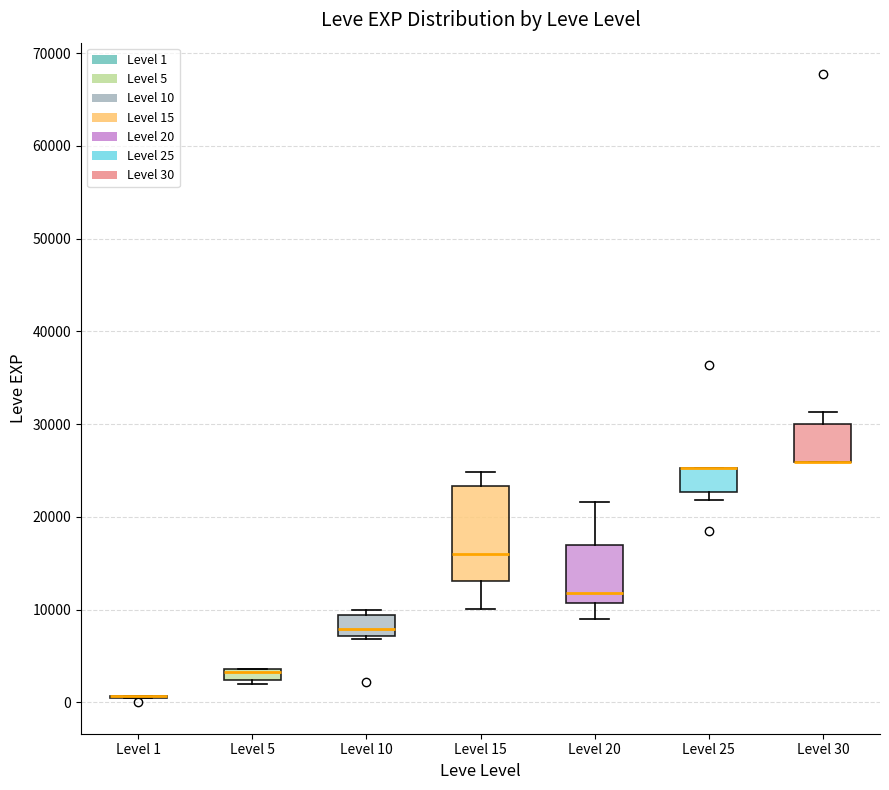

Where does the median line of the box for Level 10 sit on the y-axis? The values are not printed on the chart, so give them approximately, as read against the axis.

8000